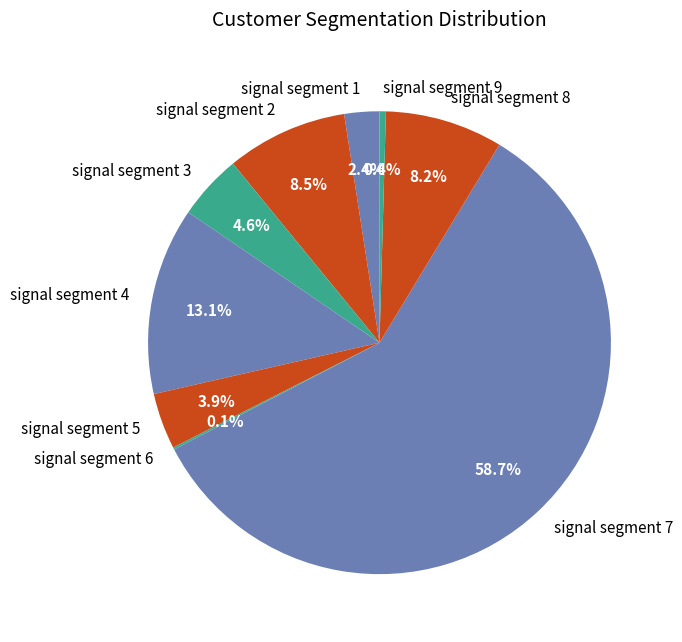

Which category has the biggest portion of the pie?

signal segment 7